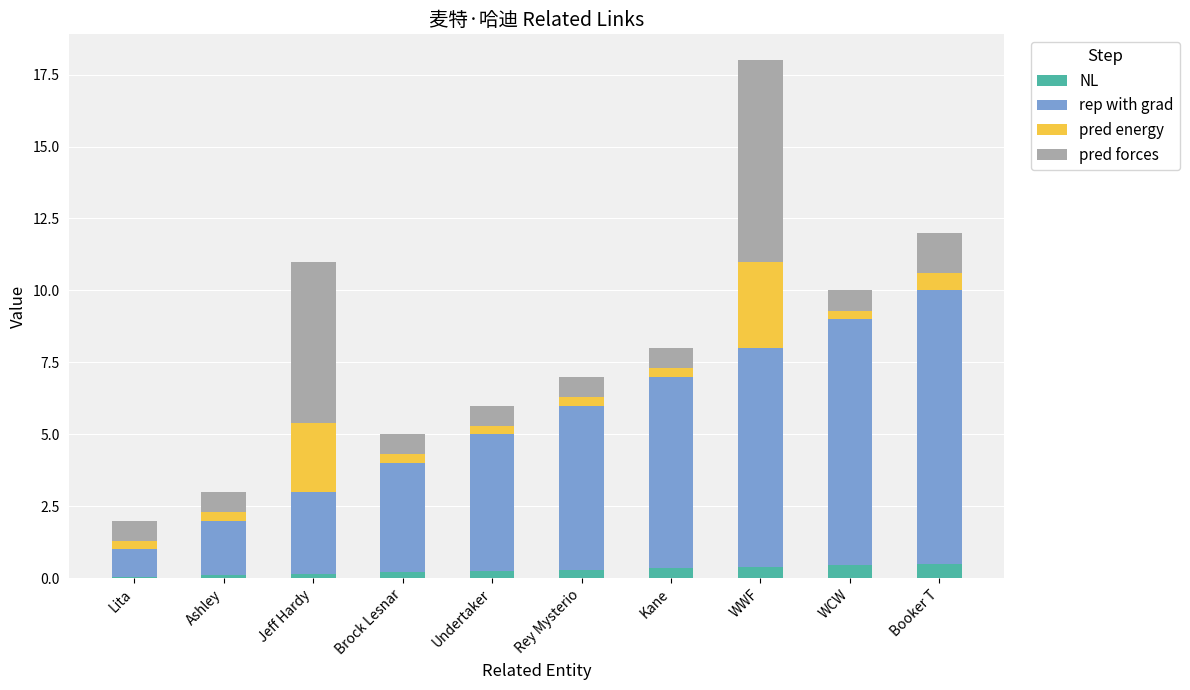

What are all the series names shown in the legend?

NL, rep with grad, pred energy, pred forces